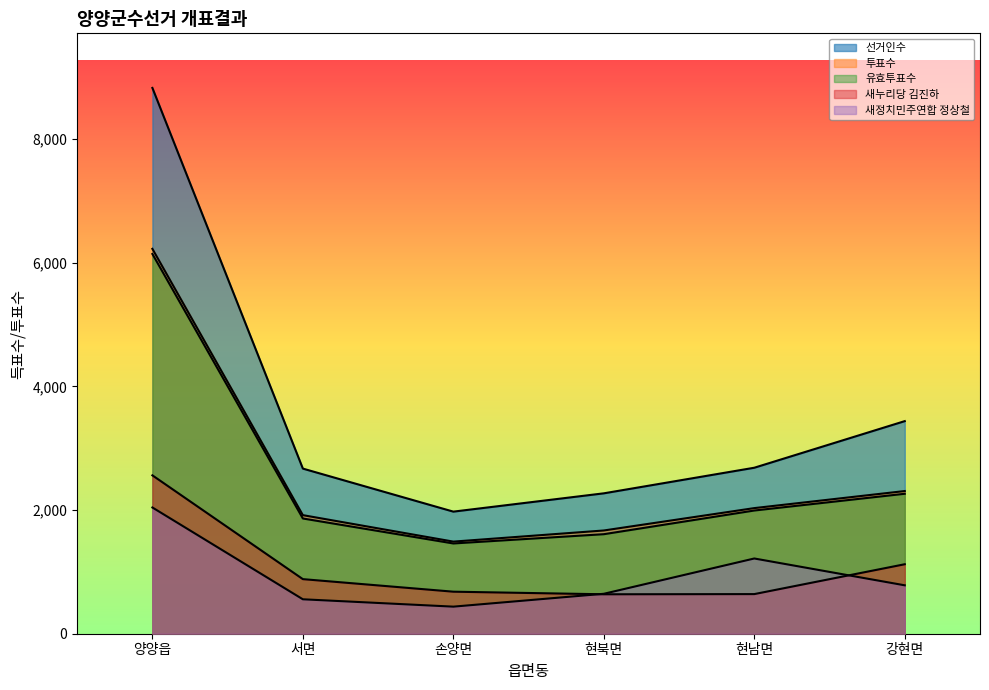

What is the approximate value of 유효투표수 at 현북면?

1610